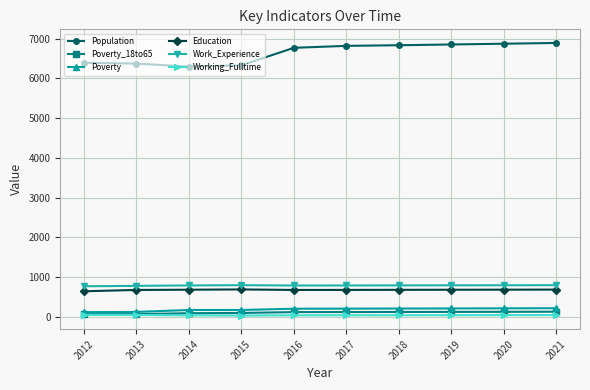

What is the difference between the maximum and minimum values in the Poverty_18to65 series?

63